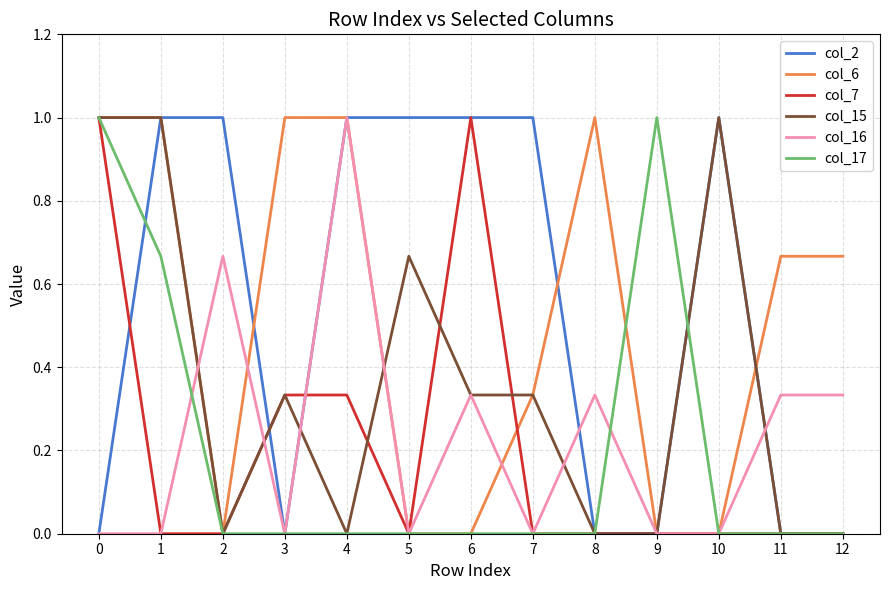

What is the total value across all series at 6?

2.7